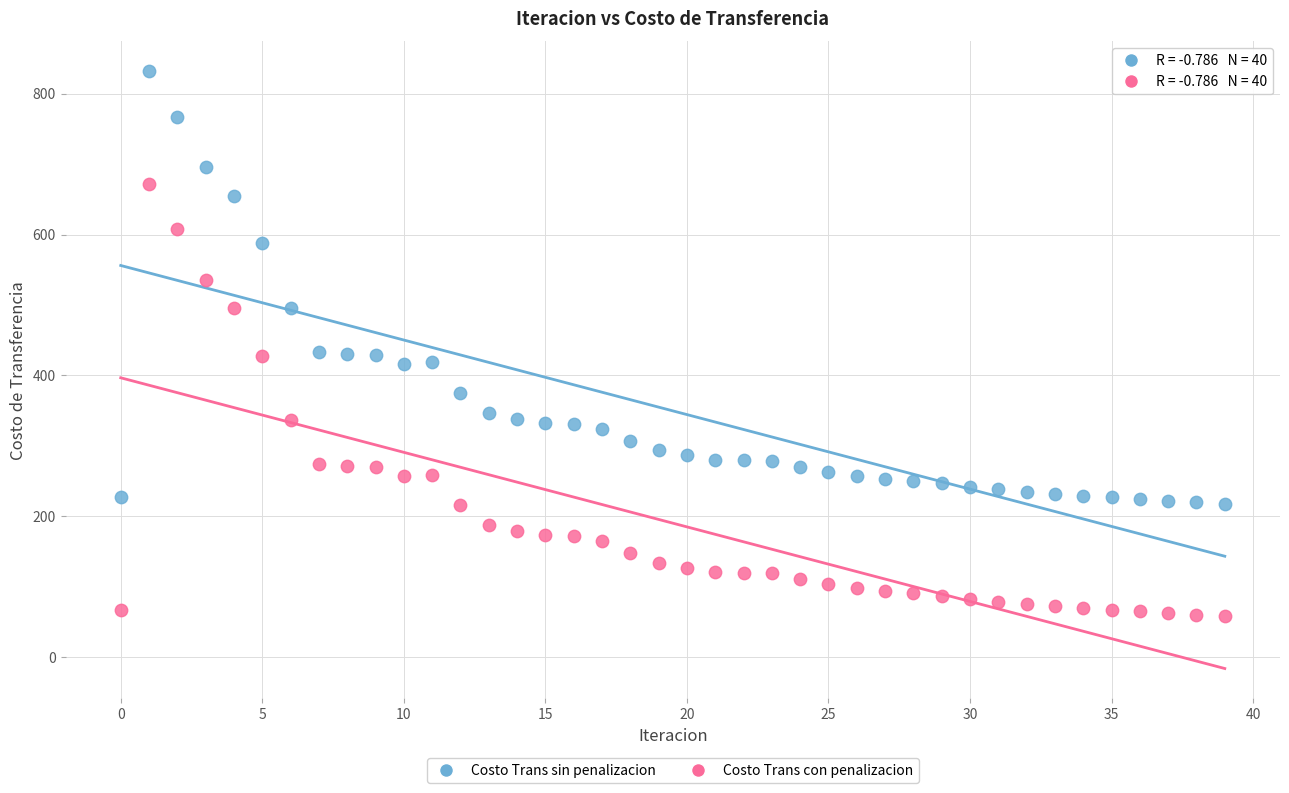

Which series contains the lowest Y value?

Costo Trans con penalizacion